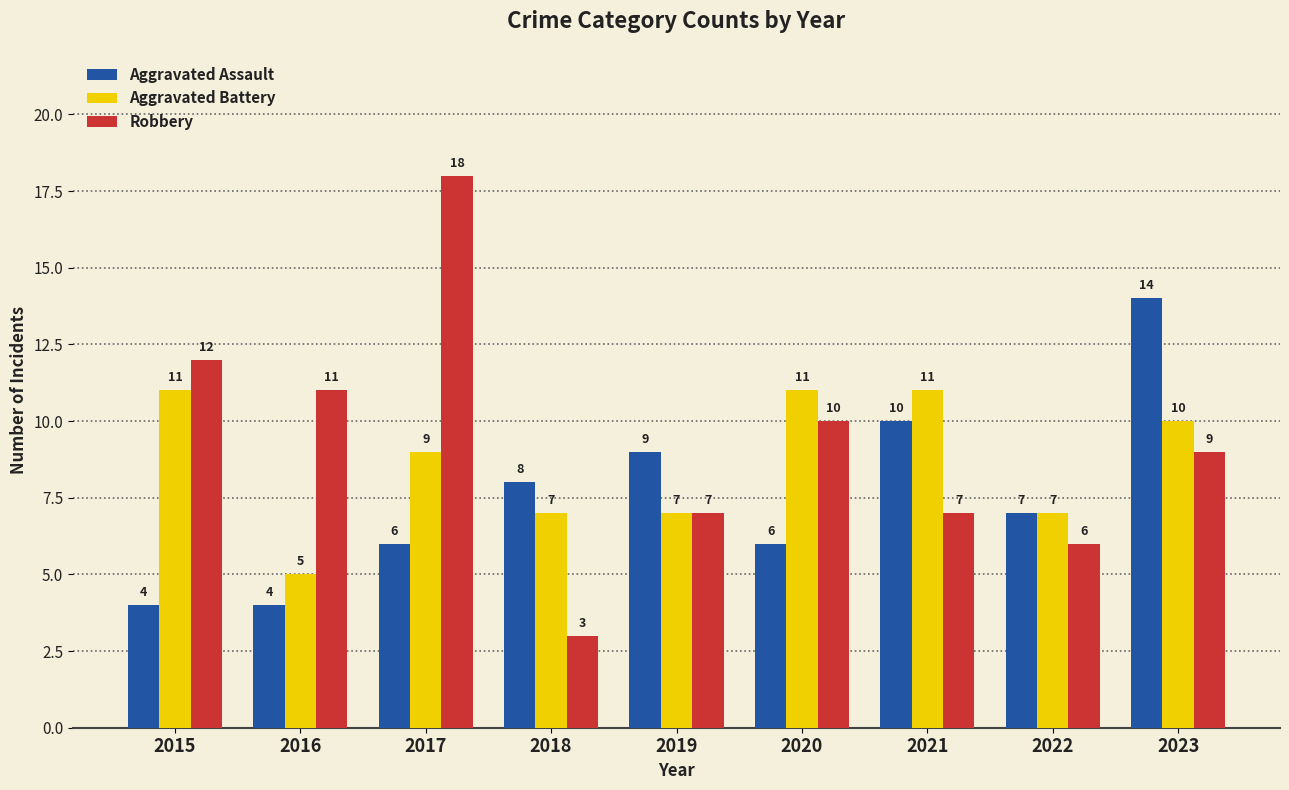

The Robbery series shows 3 at 2018. True or false?

True